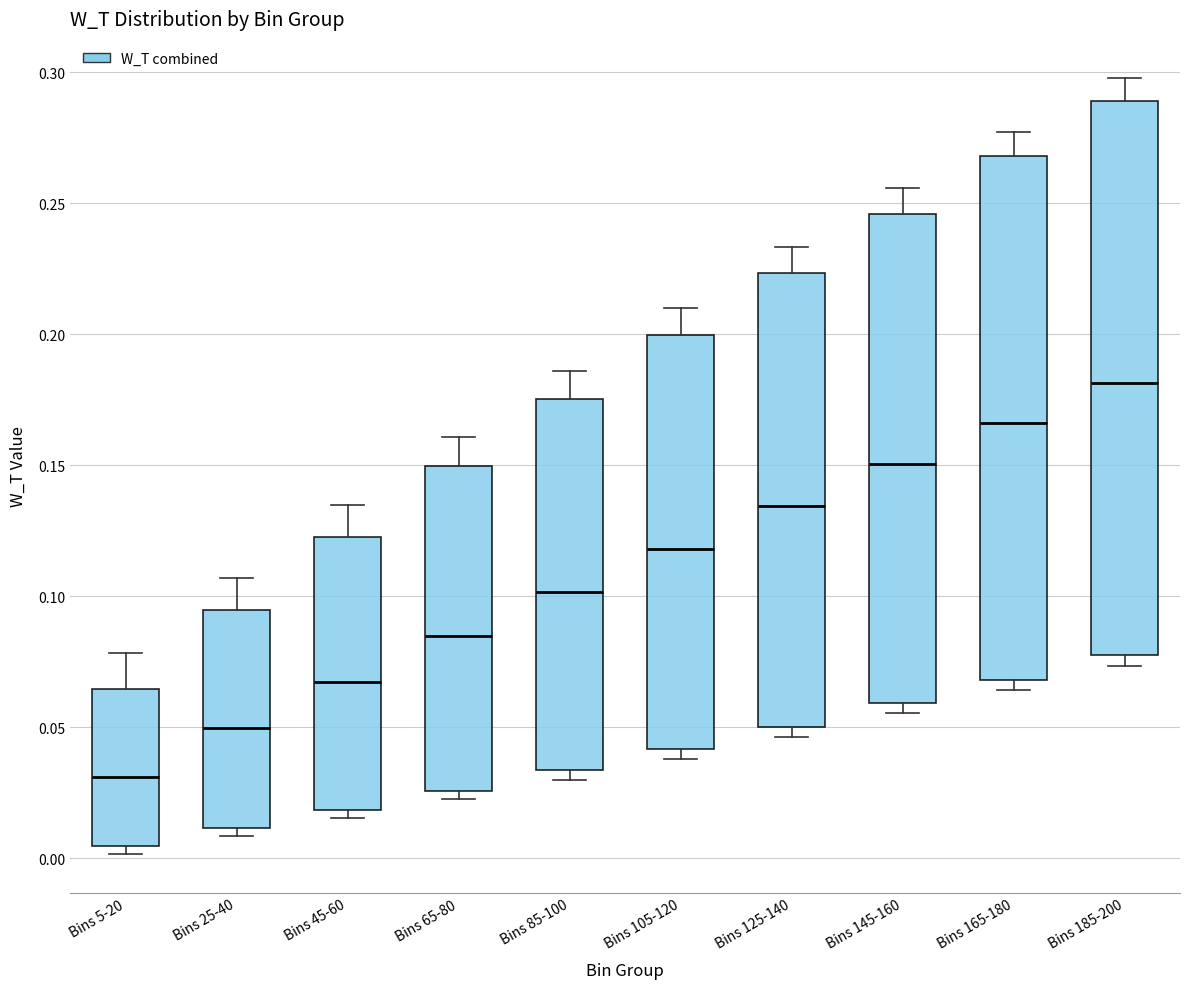

Reading left to right, read every box against the y-axis: the position of its median line, the range the box covers, and the ends of its whiskers. The values are not printed on the chart, so give them approximately, as read against the axis.

Bins 5-20: median 0.030, box 0.005 to 0.065, whiskers 0.000 to 0.080
Bins 25-40: median 0.050, box 0.010 to 0.095, whiskers 0.010 (just below the box's lower edge) to 0.105
Bins 45-60: median 0.065, box 0.020 to 0.125, whiskers 0.015 to 0.135
Bins 65-80: median 0.085, box 0.025 to 0.150, whiskers 0.020 to 0.160
Bins 85-100: median 0.100, box 0.035 to 0.175, whiskers 0.030 to 0.185
Bins 105-120: median 0.120, box 0.040 to 0.200, whiskers 0.040 (just below the box's lower edge) to 0.210
Bins 125-140: median 0.135, box 0.050 to 0.225, whiskers 0.045 to 0.235
Bins 145-160: median 0.150, box 0.060 to 0.245, whiskers 0.055 to 0.255
Bins 165-180: median 0.165, box 0.070 to 0.270, whiskers 0.065 to 0.275
Bins 185-200: median 0.180, box 0.080 to 0.290, whiskers 0.075 to 0.300